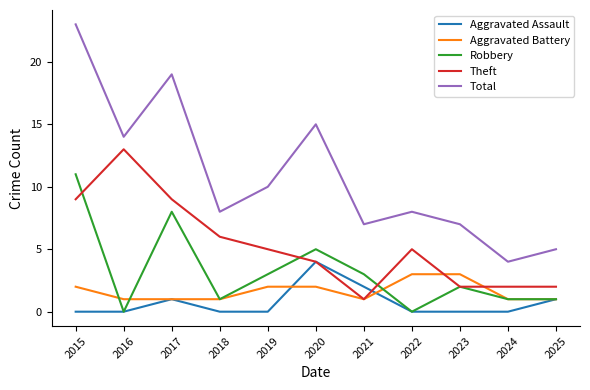

Does the chart have visible grid lines?

No